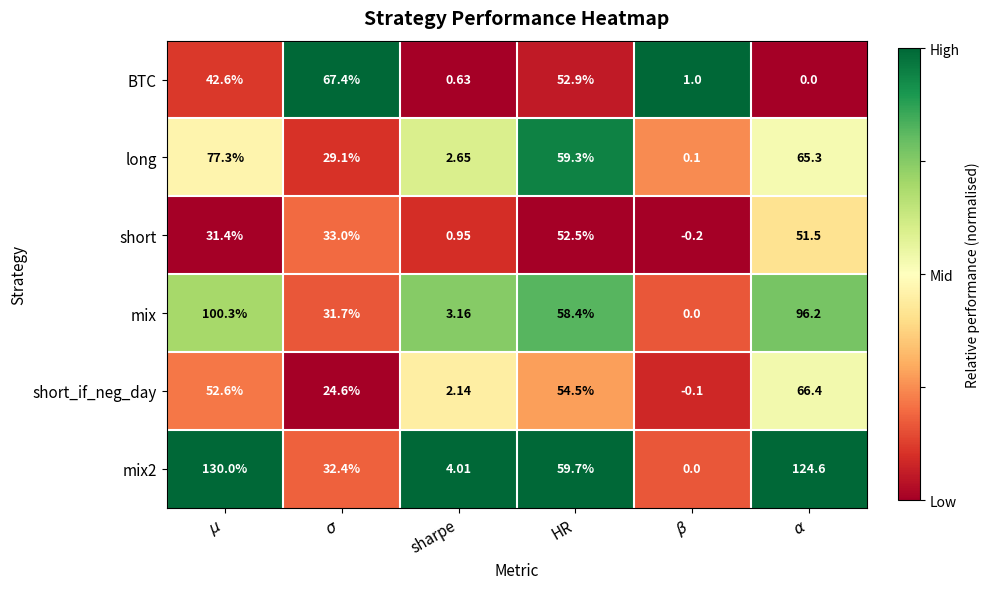

Reading left to right, transcribe all the data shown in this chart.

BTC: $\mu$=42.6	$\sigma$=67.4	sharpe=0.6	HR=52.9	$\beta$=1.0	$\alpha$=0.0
long: $\mu$=77.3	$\sigma$=29.1	sharpe=2.6	HR=59.3	$\beta$=0.1	$\alpha$=65.3
short: $\mu$=31.4	$\sigma$=33.0	sharpe=0.9	HR=52.5	$\beta$=-0.2	$\alpha$=51.5
mix: $\mu$=100.3	$\sigma$=31.7	sharpe=3.2	HR=58.4	$\beta$=0.0	$\alpha$=96.2
short_if_neg_day: $\mu$=52.6	$\sigma$=24.6	sharpe=2.1	HR=54.5	$\beta$=-0.1	$\alpha$=66.4
mix2: $\mu$=130.0	$\sigma$=32.4	sharpe=4.0	HR=59.7	$\beta$=0.0	$\alpha$=124.6